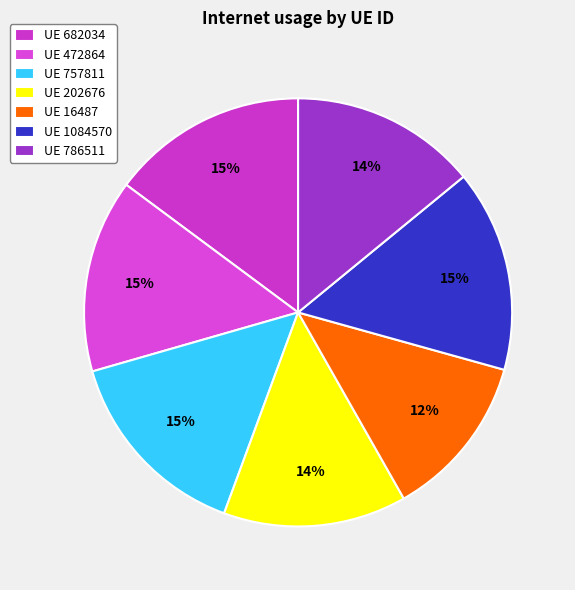

How many slices are in this pie chart?

7